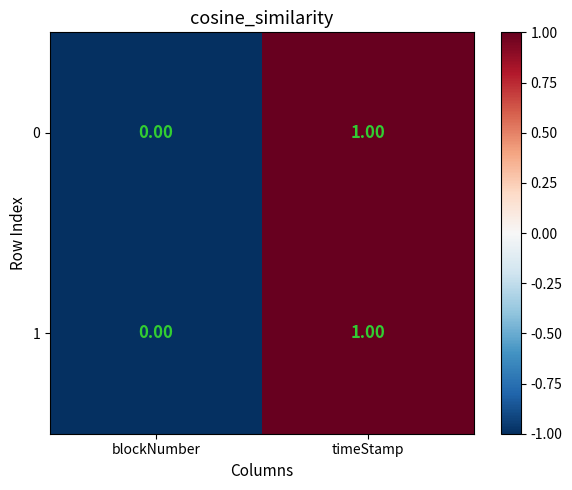

Count the number of data series in this chart.

2